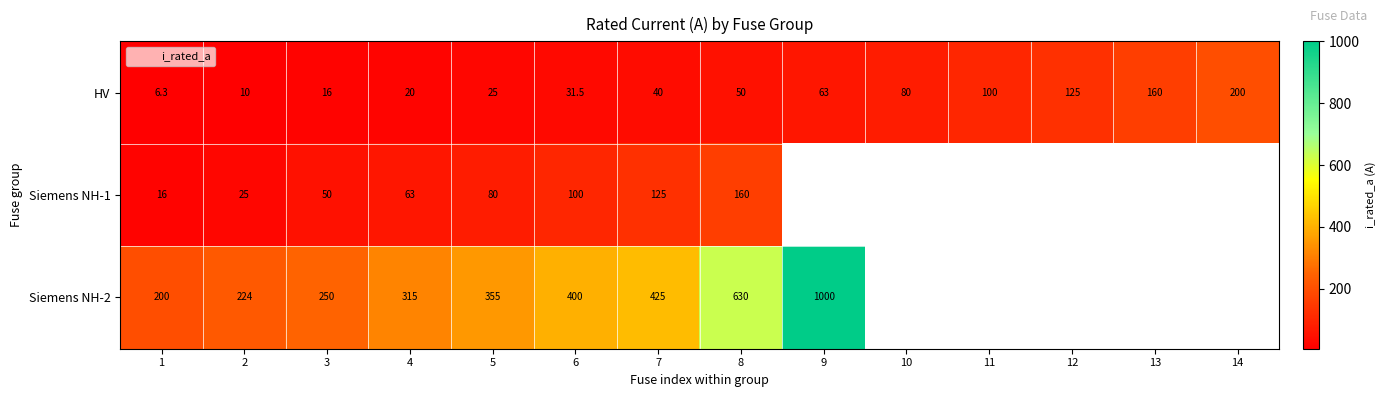

Count the number of categories in the chart.

14